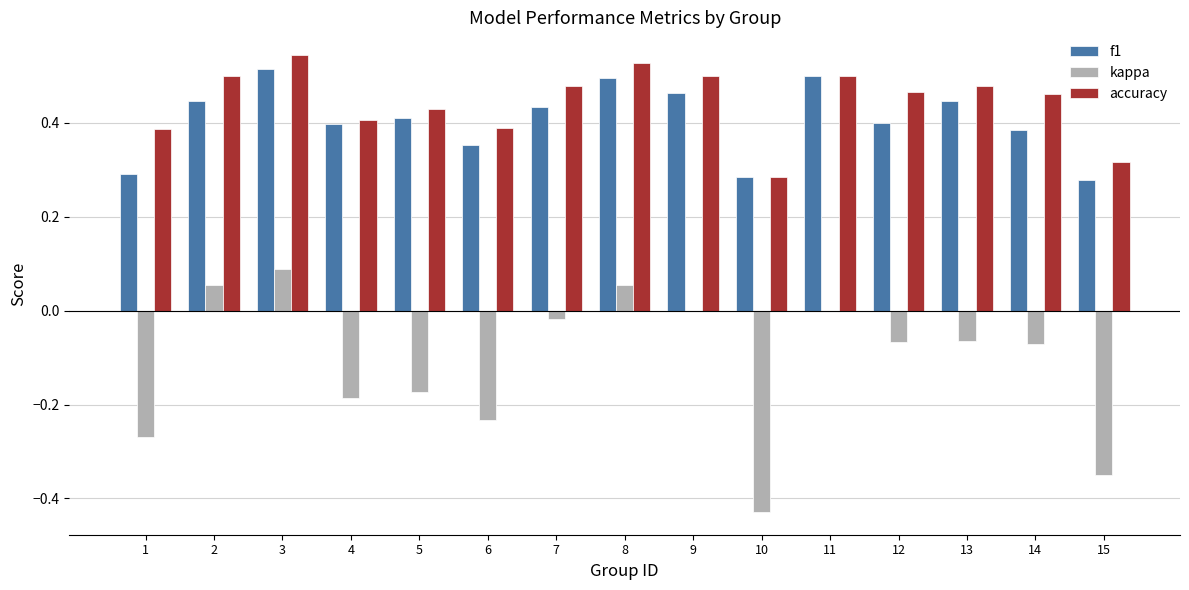

True or false: accuracy has a value of 0.5 at 3.

True